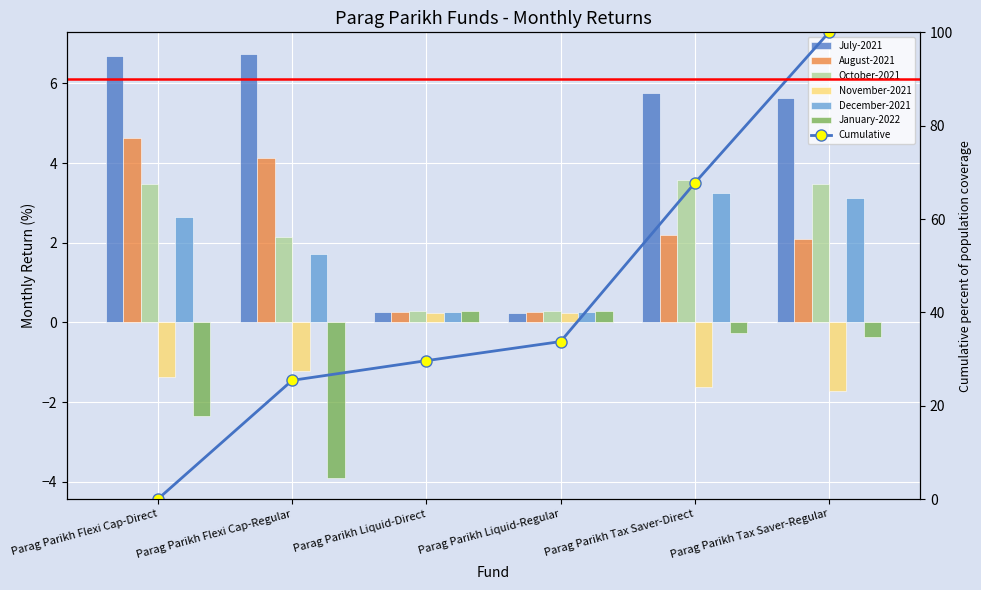

How many groups of bars are there?

6